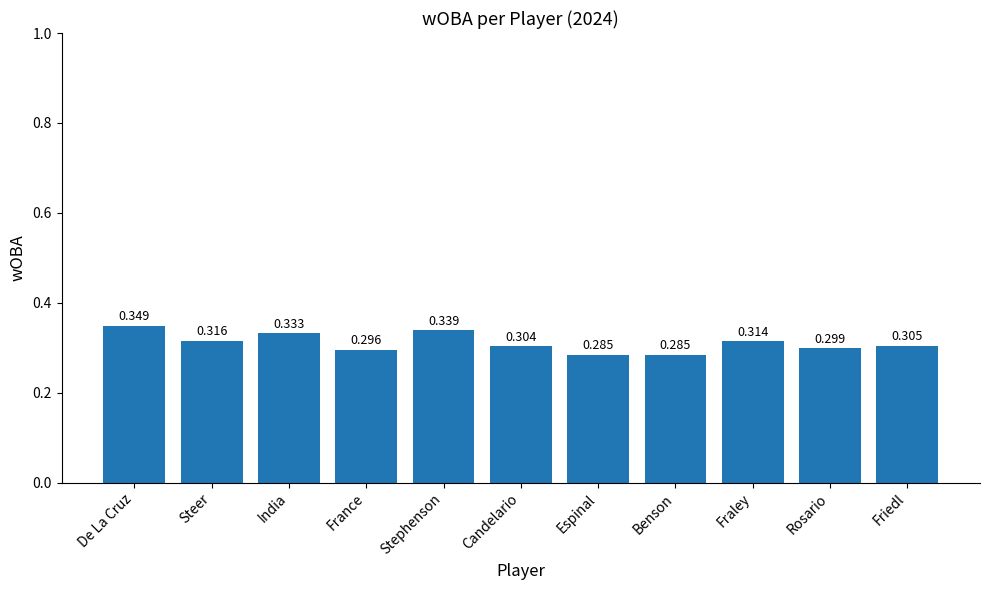

At which category does the chart reach its peak across all series?

De La Cruz